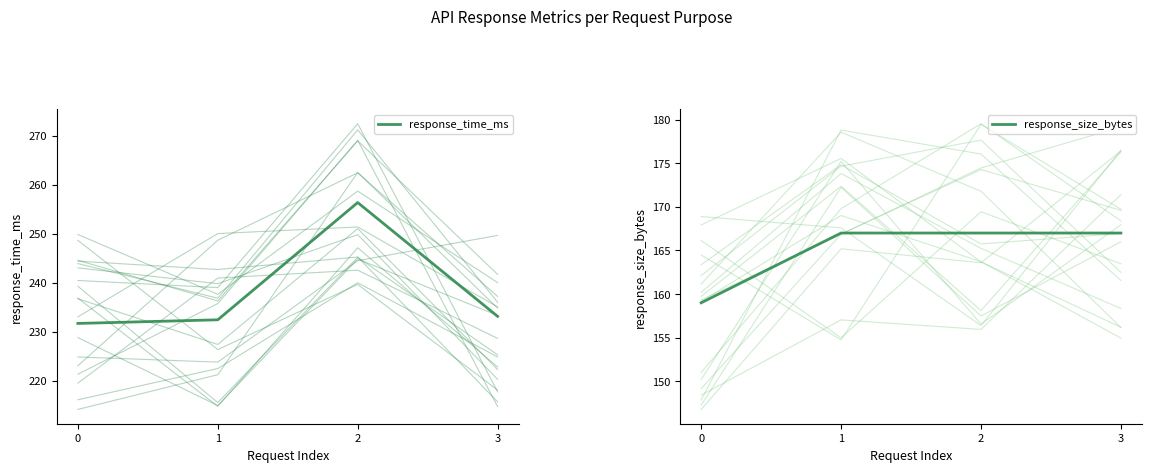

True or false: response_time_ms and response_size_bytes intersect in this chart.

False